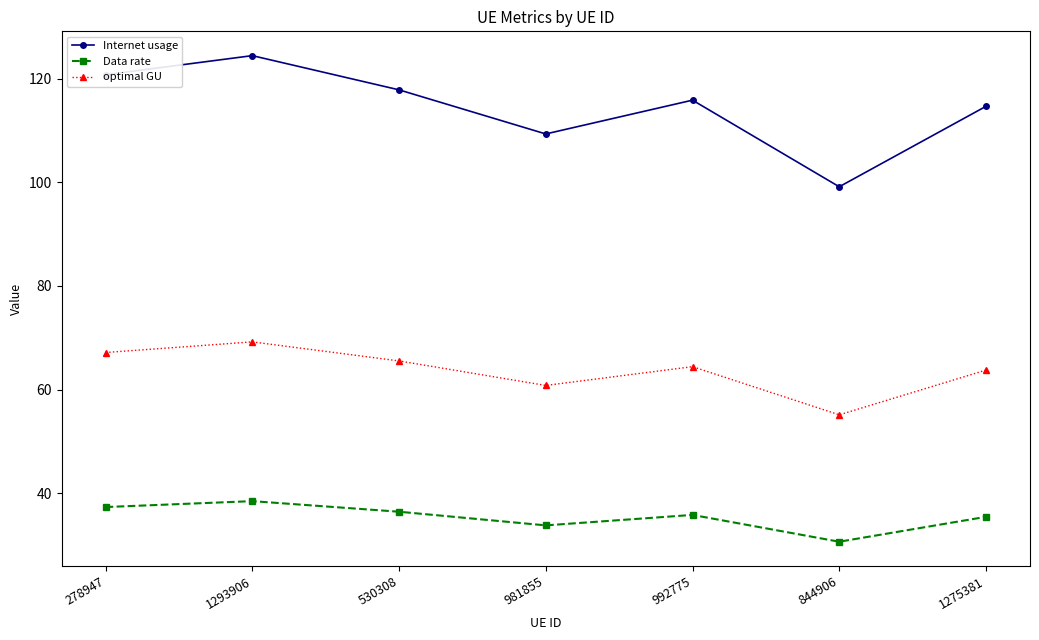

At how many categories does at least one series exceed 96?

7